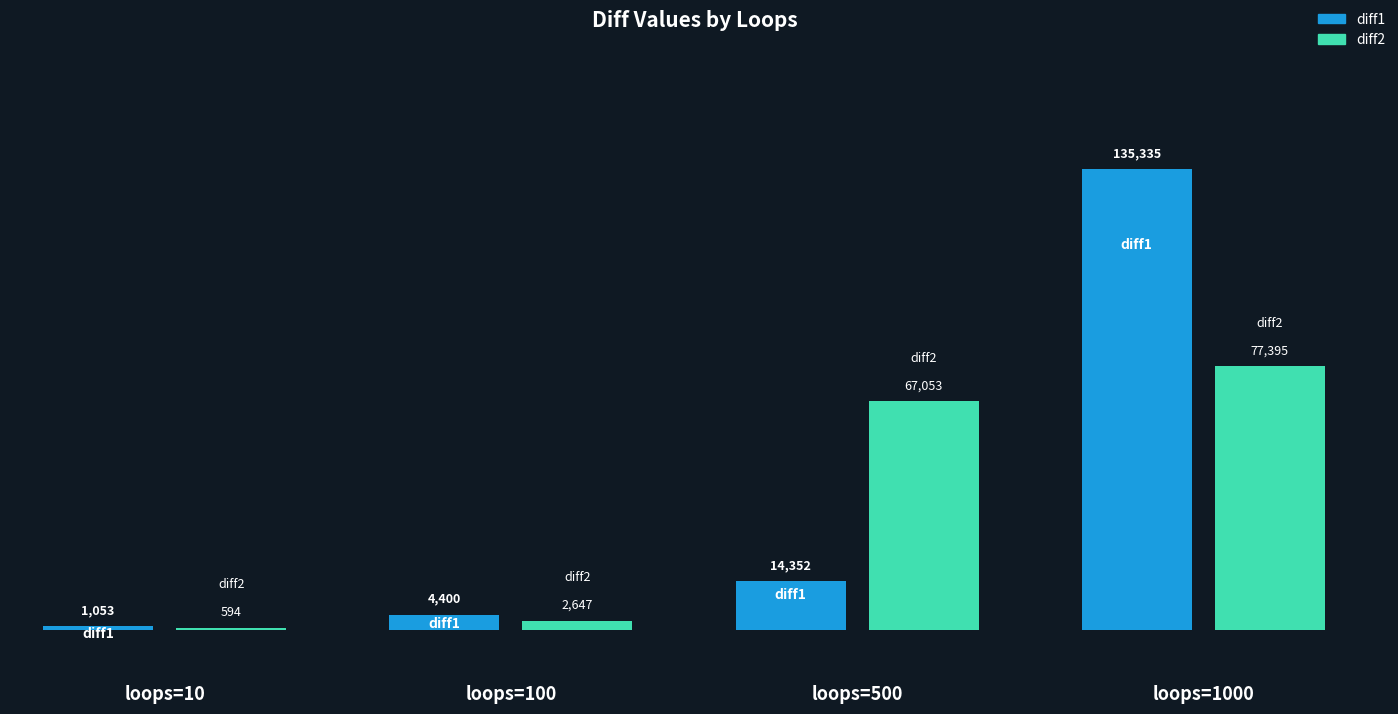

How many categories are shown in the chart?

4